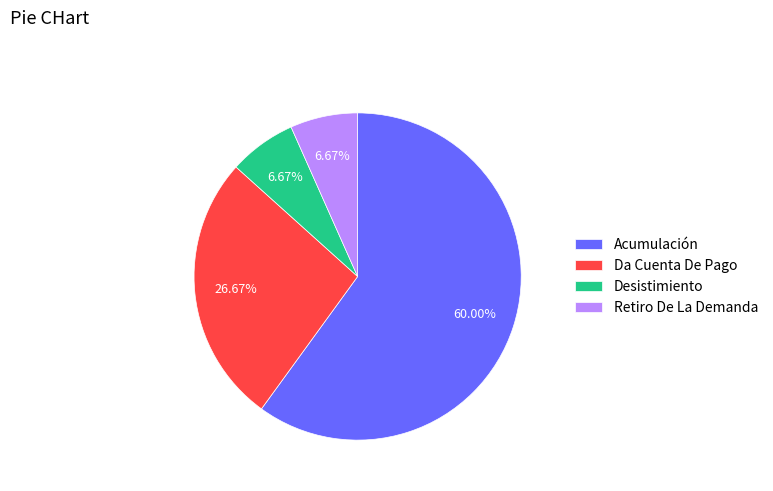

How many segments does this pie chart have?

4